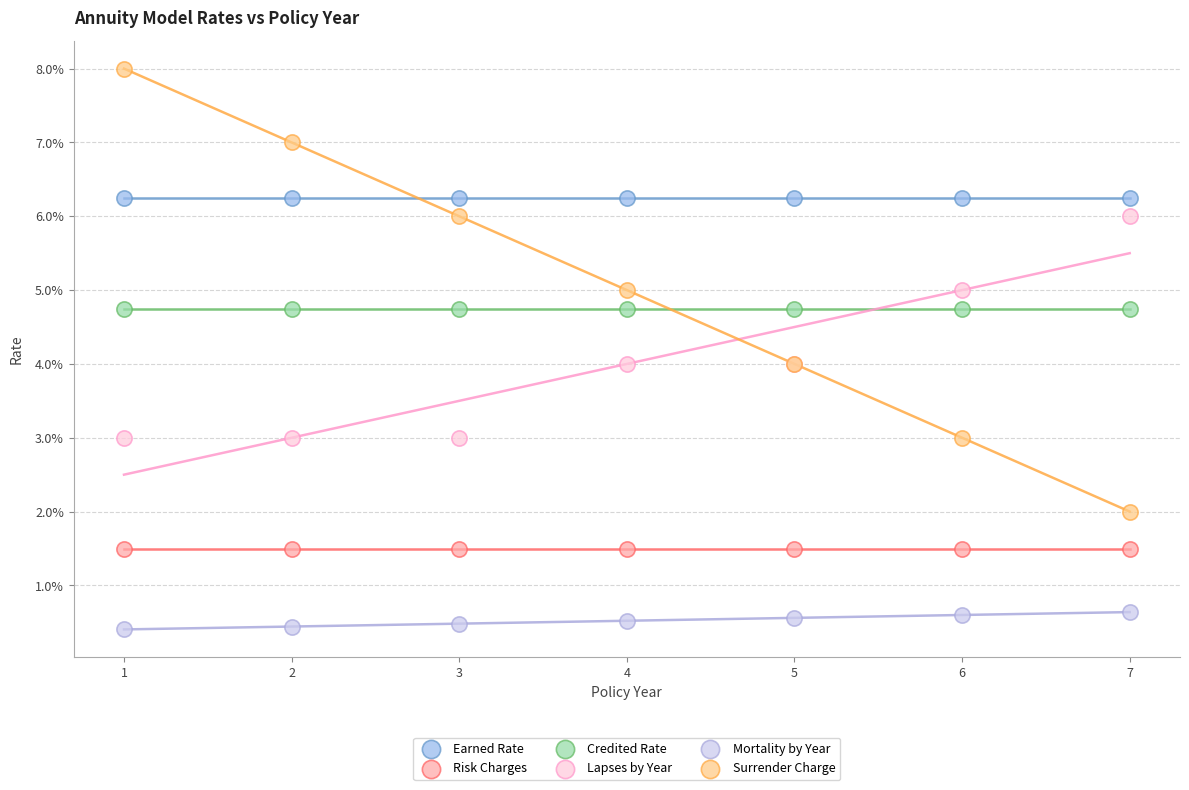

Which series contains the highest Y value?

Surrender Charge